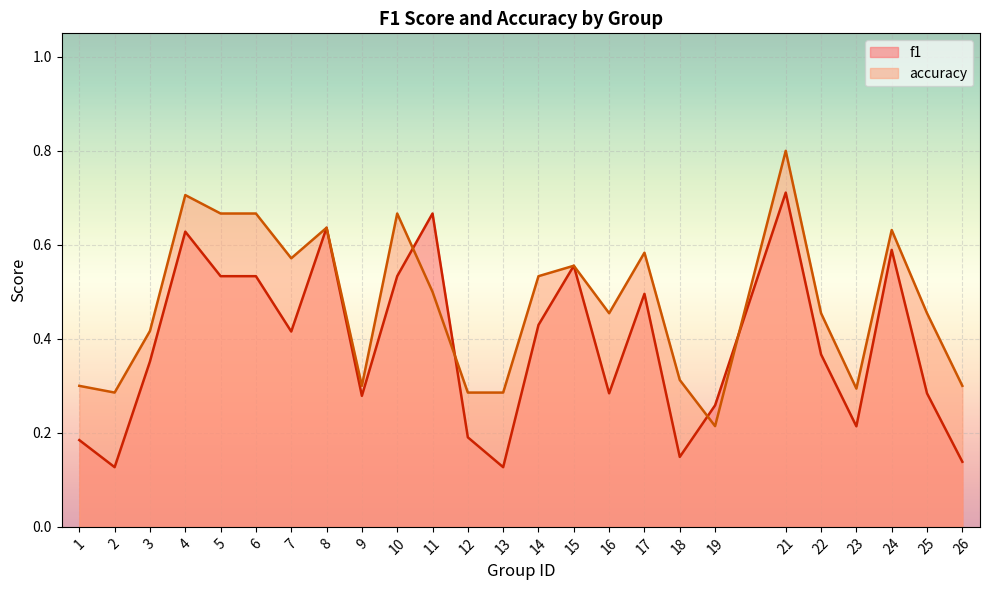

Rank the categories by f1 value from lowest to highest.

2, 13, 26, 18, 1, 12, 23, 19, 9, 16, 25, 3, 22, 7, 14, 17, 5, 6, 10, 15, 24, 4, 8, 11, 21